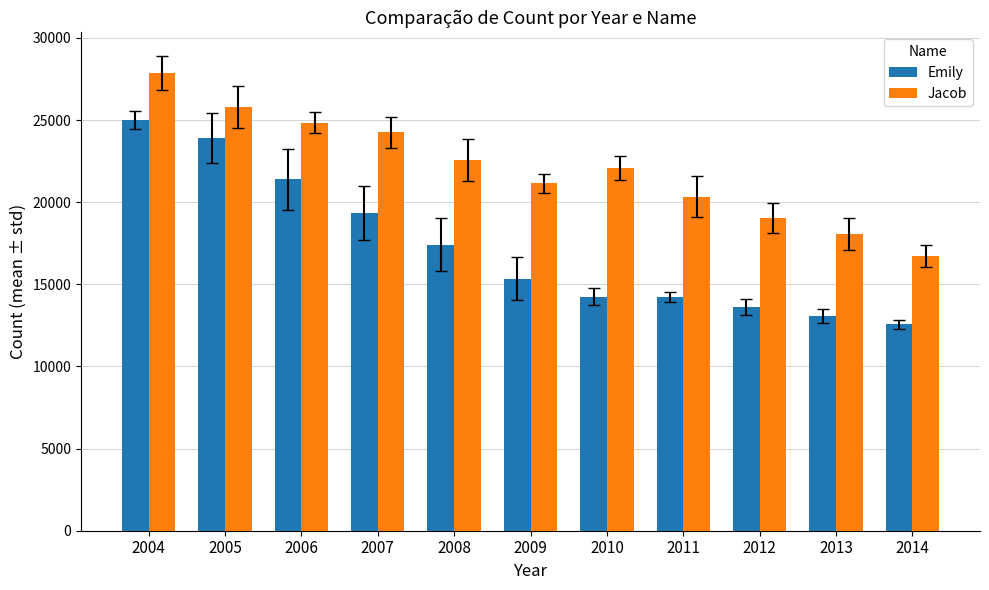

What is the highest value of the Jacob series?

27871